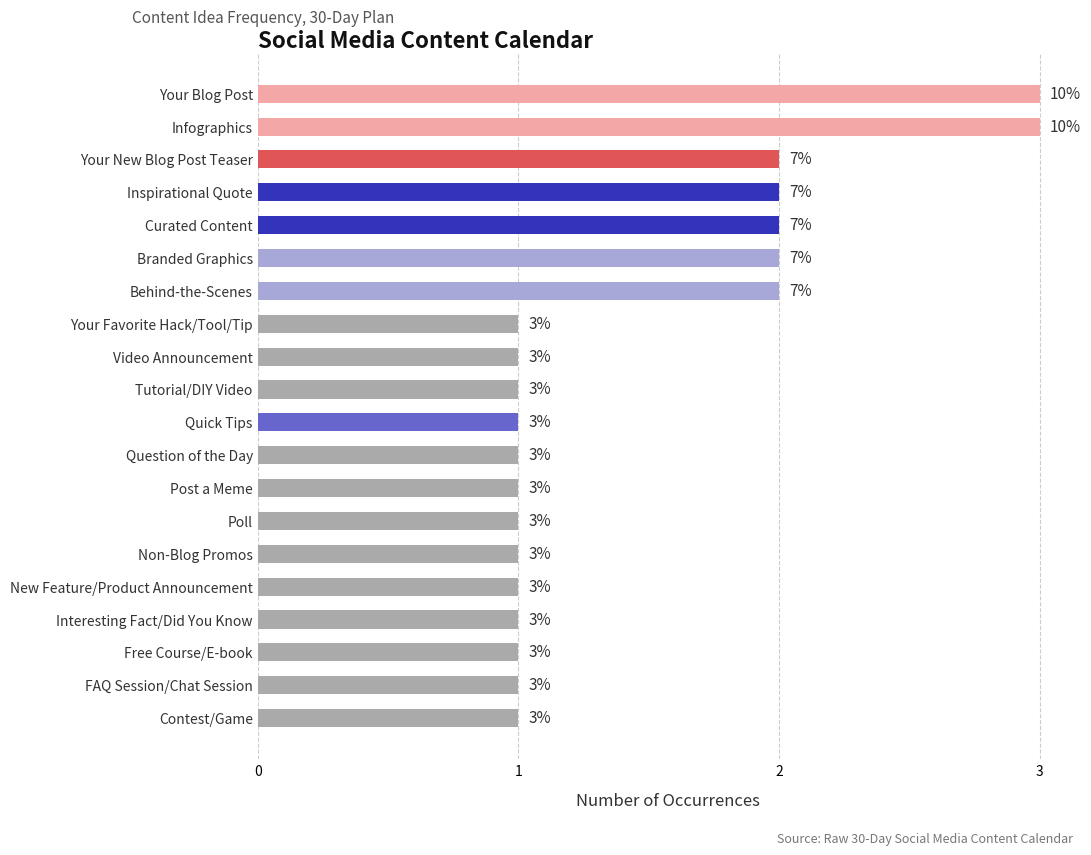

Are the bars grouped side by side (vs. stacked)?

No